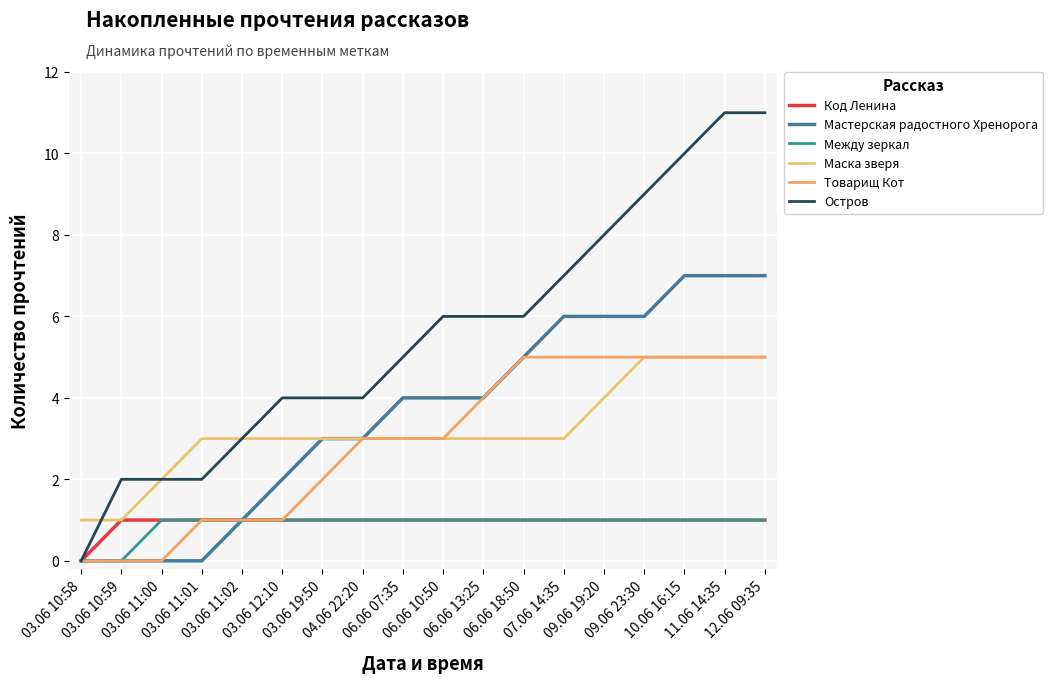

The Мастерская радостного Хренорога series shows 8 at 07.06 14:35. True or false?

False